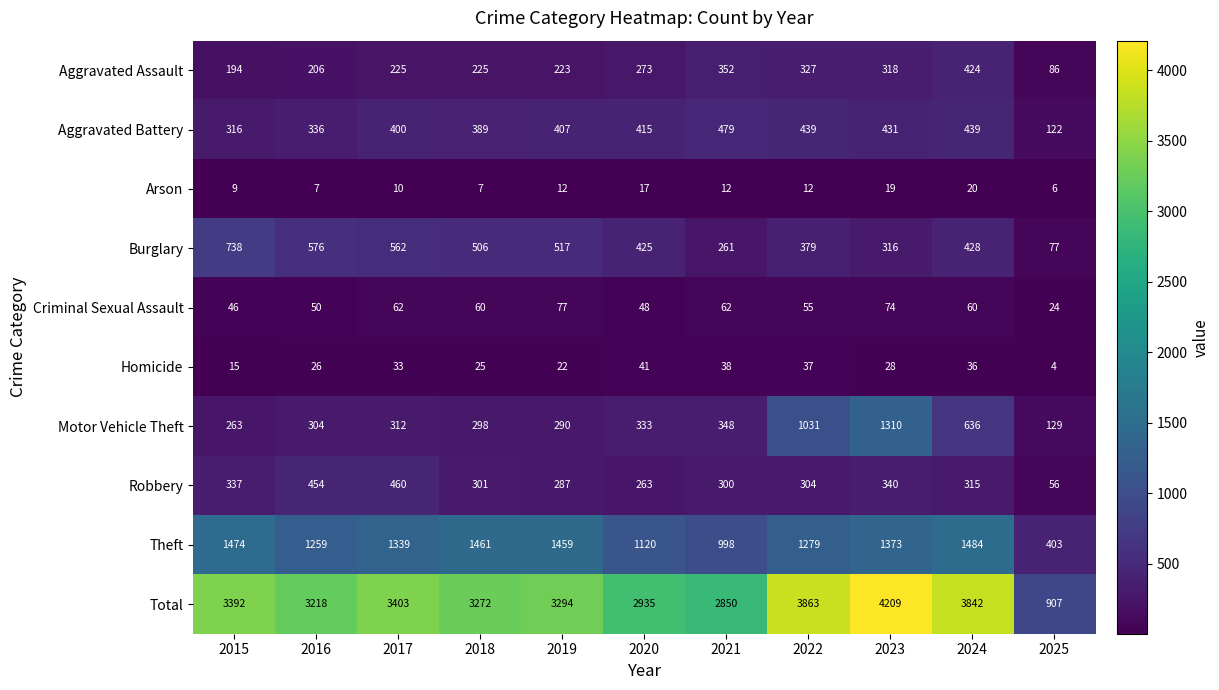

What is the highest value of the Burglary series?

738